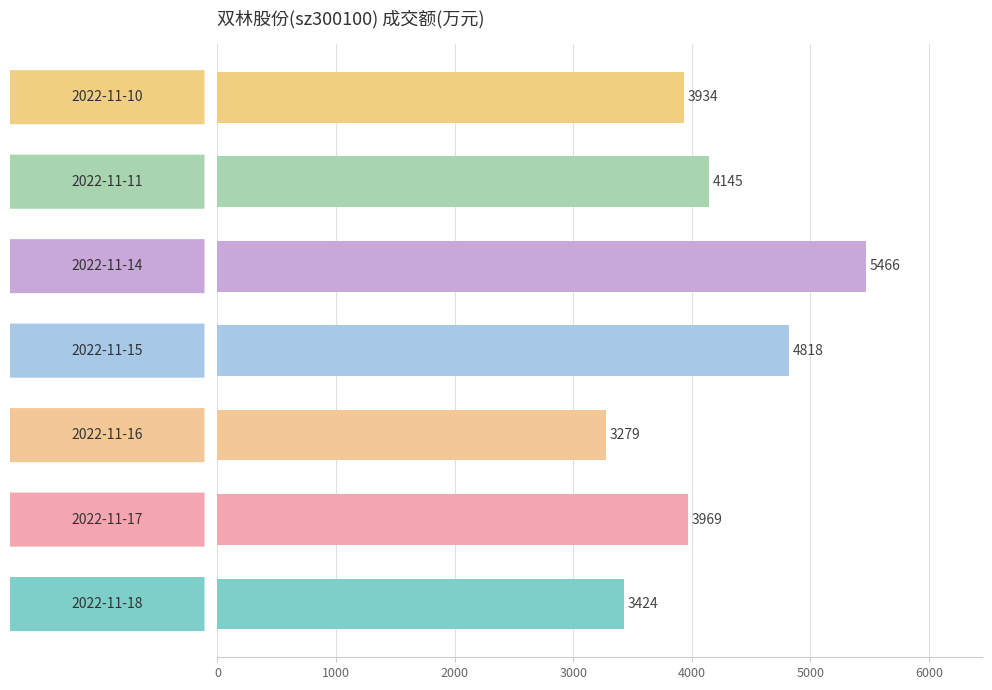

What is the smallest value displayed?

3279